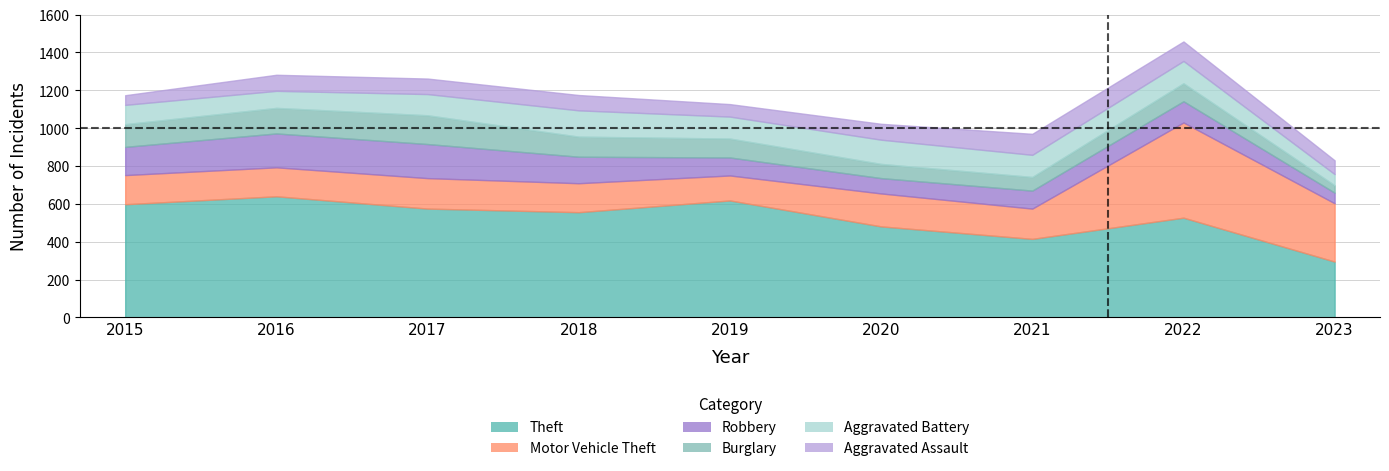

Reading right to left, transcribe all the data shown in this chart.

Theft: 2023=295	2022=527	2021=415	2020=481	2019=618	2018=556	2017=575	2016=640	2015=598
Motor Vehicle Theft: 2023=308	2022=503	2021=160	2020=174	2019=132	2018=153	2017=161	2016=153	2015=154
Robbery: 2023=56	2022=112	2021=95	2020=81	2019=95	2018=140	2017=180	2016=179	2015=149
Burglary: 2023=39	2022=95	2021=72	2020=75	2019=100	2018=106	2017=152	2016=135	2015=120
Aggravated Battery: 2023=59	2022=118	2021=117	2020=128	2019=116	2018=139	2017=112	2016=90	2015=102
Aggravated Assault: 2023=73	2022=103	2021=111	2020=84	2019=66	2018=81	2017=82	2016=85	2015=51